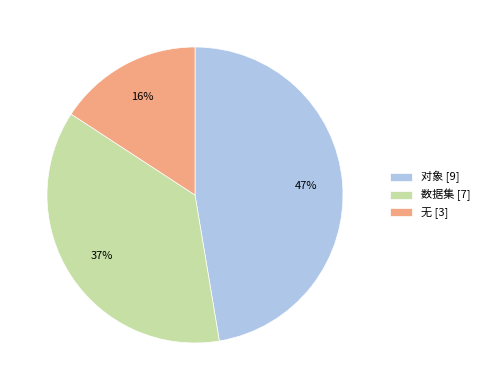

What percentage is the 数据集 slice, to the nearest percent?

37%